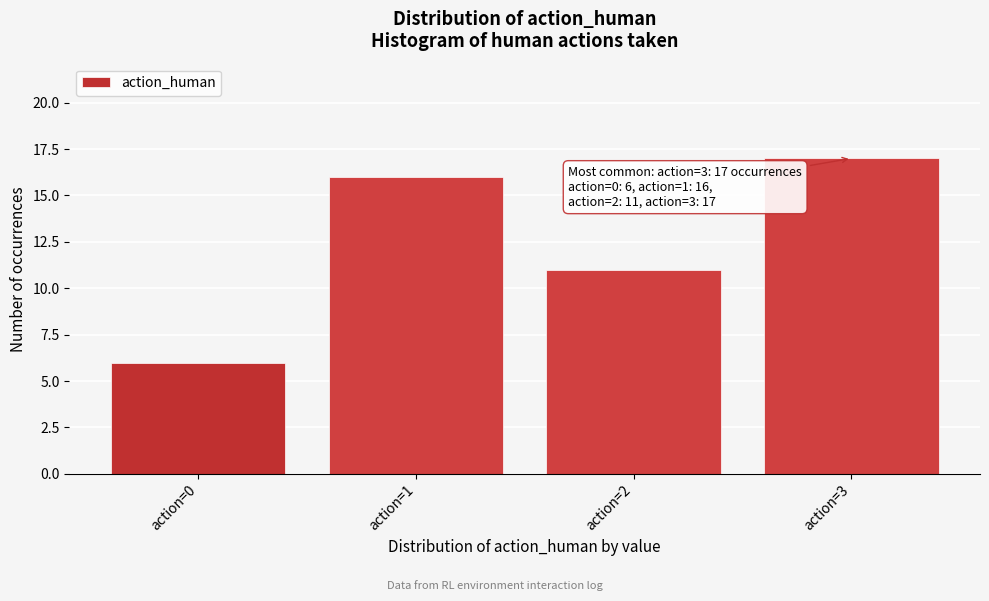

Reading right to left, extract all data points from this chart.

action=3=17	action=2=11	action=1=16	action=0=6